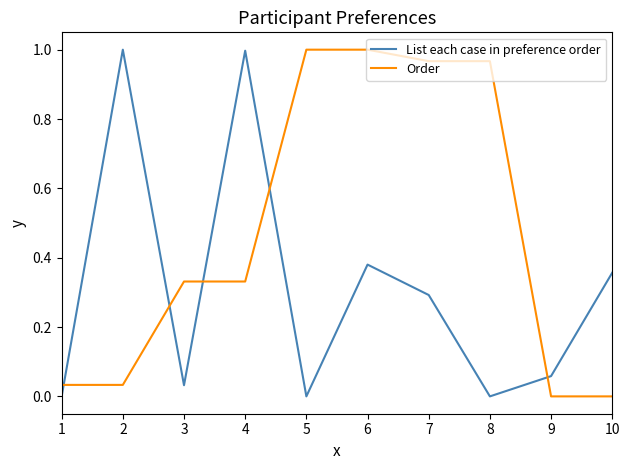

How many lines are shown in the chart?

2